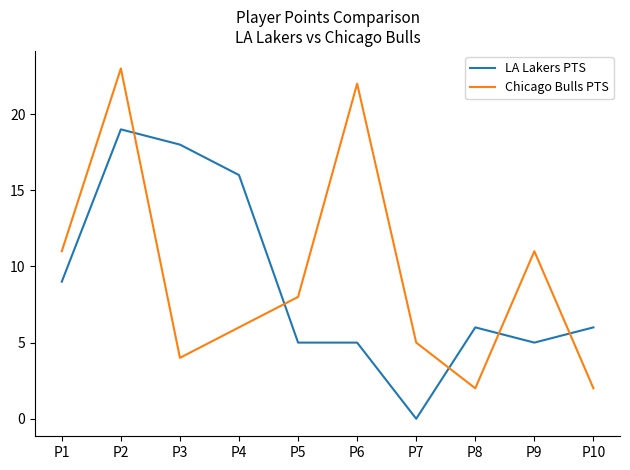

Rank the series at P3 from highest to lowest value.

LA Lakers PTS, Chicago Bulls PTS